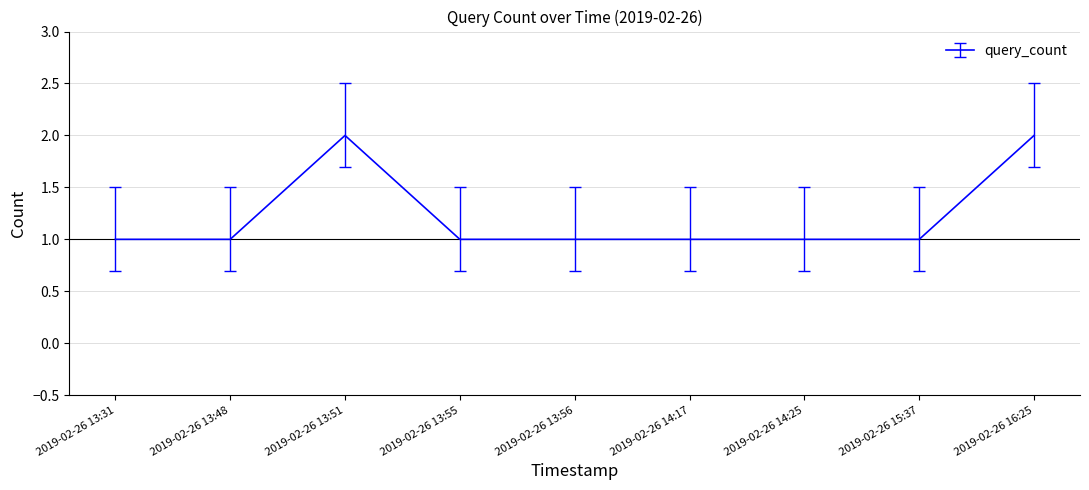

Reading left to right, what are all the values shown in this chart?

2019-02-26 13:31=1	2019-02-26 13:48=1	2019-02-26 13:51=2	2019-02-26 13:55=1	2019-02-26 13:56=1	2019-02-26 14:17=1	2019-02-26 14:25=1	2019-02-26 15:37=1	2019-02-26 16:25=2